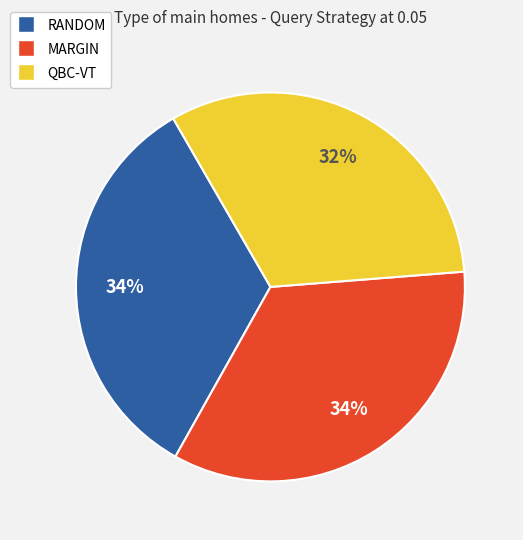

Does MARGIN account for over 50% of the chart?

No